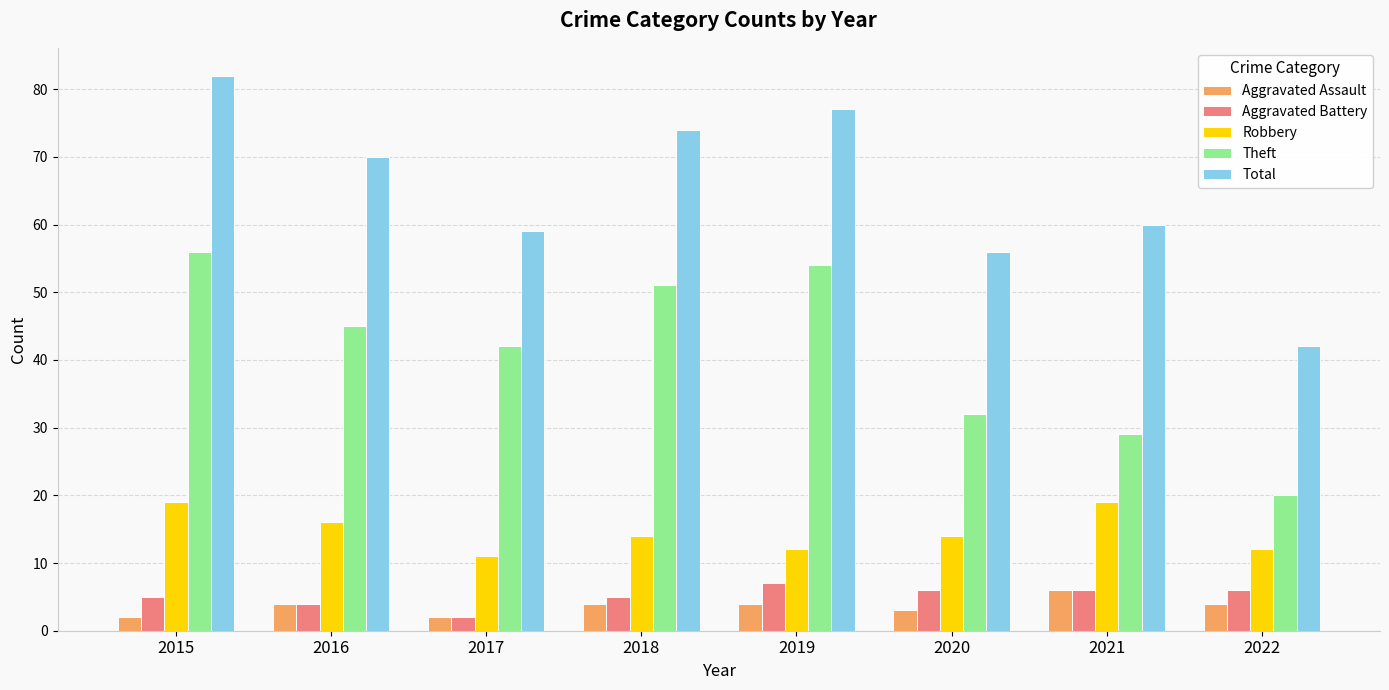

The value of Theft at 2019 is 54. True or false?

True